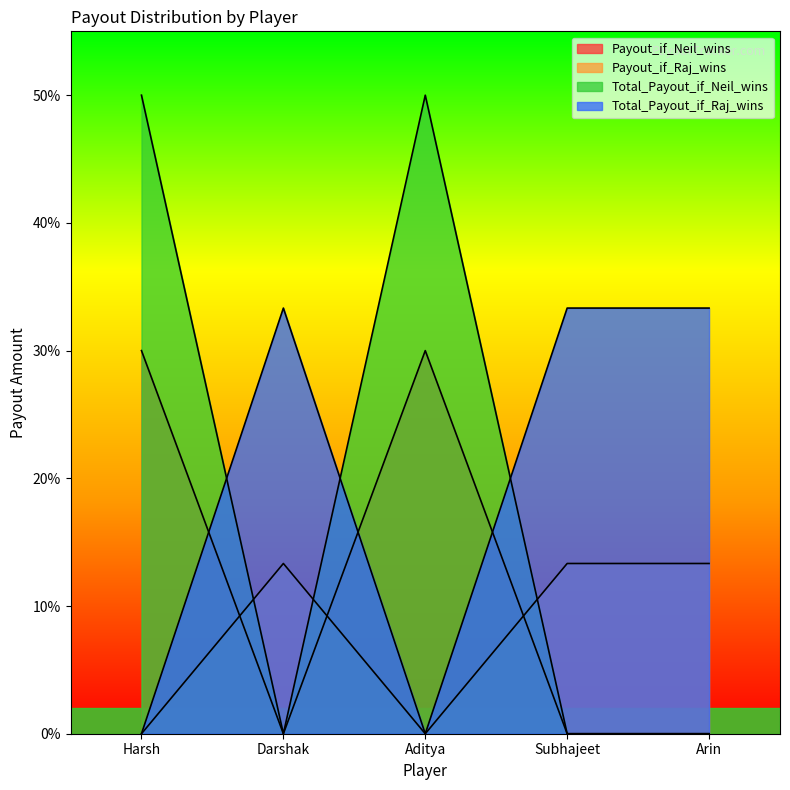

What position from the left is Darshak?

2